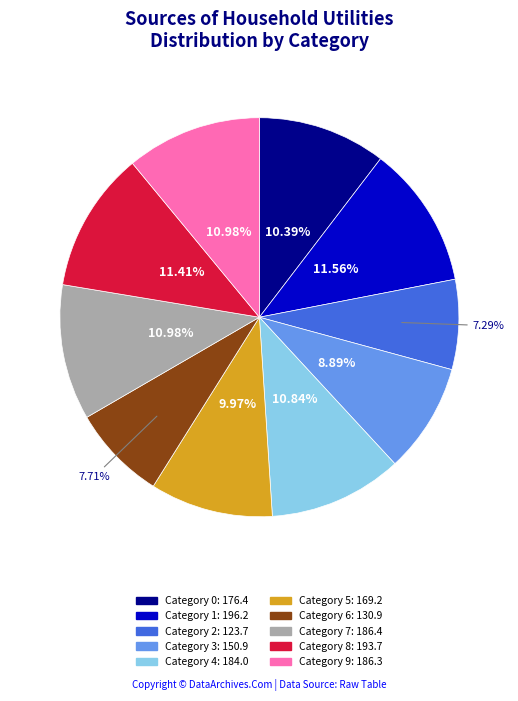

Is there a majority slice in this chart?

No